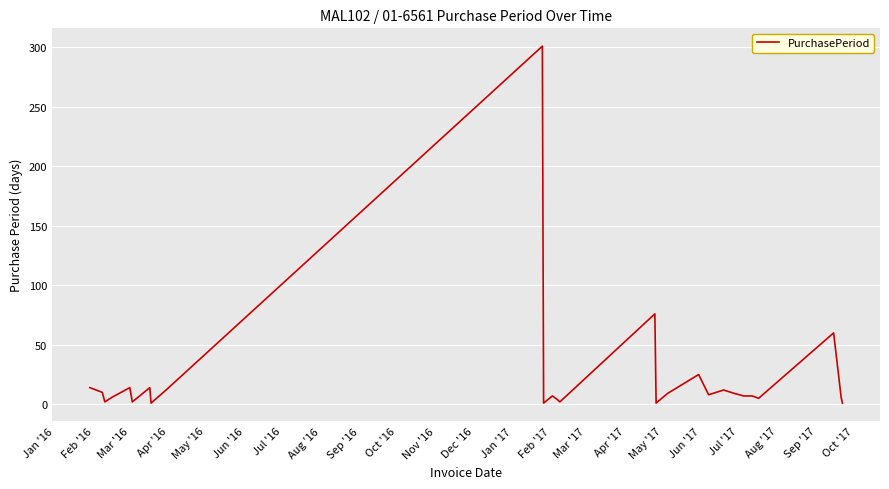

What is the maximum value shown in the chart?

301